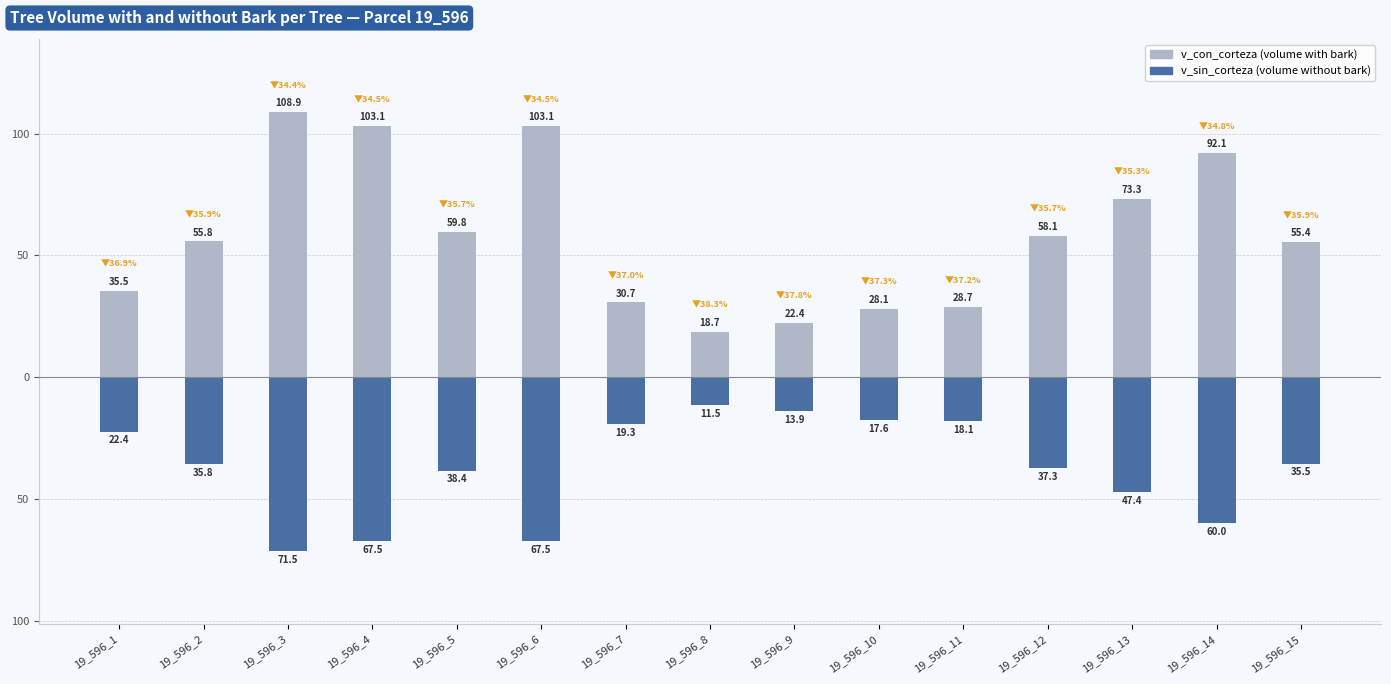

Reading left to right, transcribe all the data shown in this chart.

v_con_corteza: 19_596_1=35.5	19_596_2=55.8	19_596_3=108.9	19_596_4=103.1	19_596_5=59.8	19_596_6=103.1	19_596_7=30.7	19_596_8=18.7	19_596_9=22.4	19_596_10=28.1	19_596_11=28.7	19_596_12=58.1	19_596_13=73.3	19_596_14=92.1	19_596_15=55.4
v_sin_corteza: 19_596_1=-22.4	19_596_2=-35.8	19_596_3=-71.5	19_596_4=-67.5	19_596_5=-38.4	19_596_6=-67.5	19_596_7=-19.3	19_596_8=-11.5	19_596_9=-13.9	19_596_10=-17.6	19_596_11=-18.1	19_596_12=-37.3	19_596_13=-47.4	19_596_14=-60.0	19_596_15=-35.5